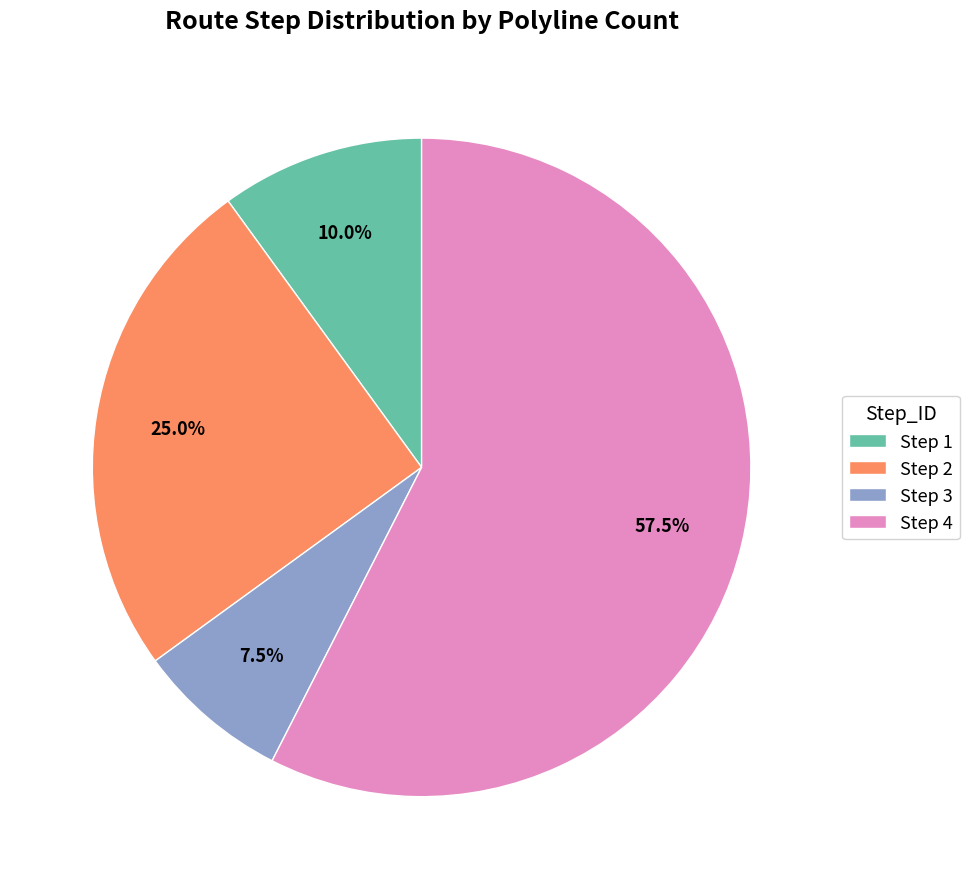

To the nearest percent, what is the average slice percentage?

25%